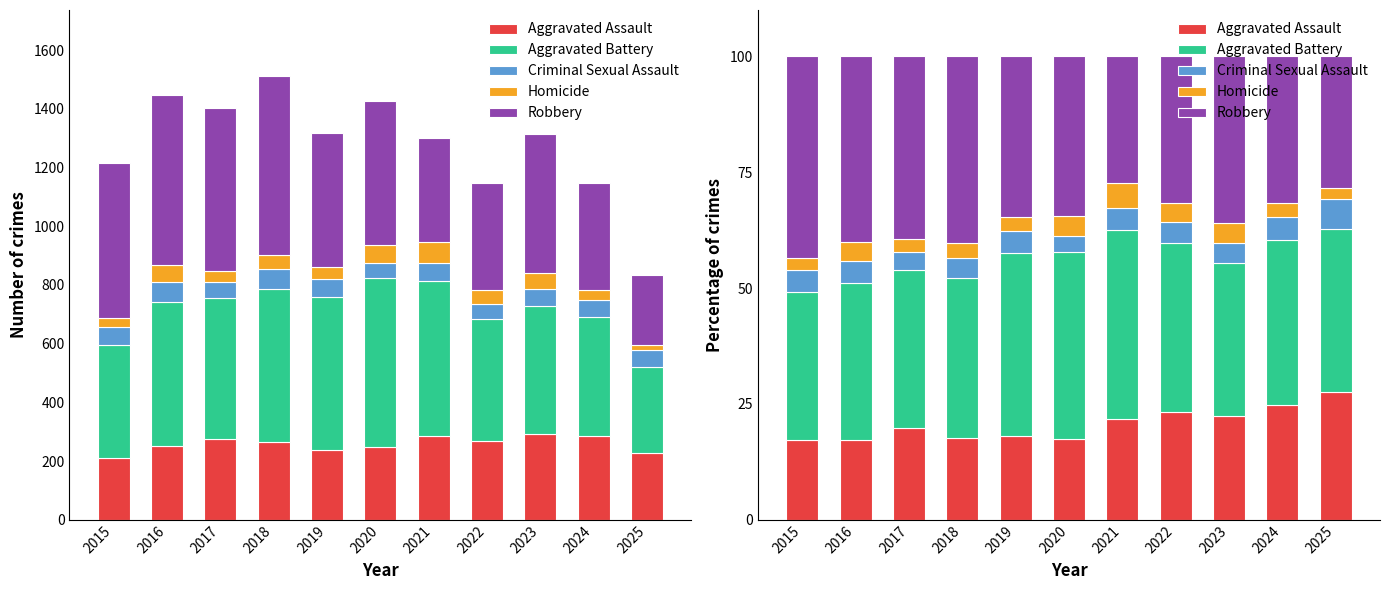

Reading left to right, list all the values displayed in this chart.

Aggravated Assault: 2015=17.3	2016=17.3	2017=19.7	2018=17.5	2019=18.1	2020=17.4	2021=21.8	2022=23.3	2023=22.3	2024=24.9	2025=27.5
Aggravated Battery: 2015=31.9	2016=33.9	2017=34.3	2018=34.6	2019=39.5	2020=40.2	2021=40.8	2022=36.4	2023=33.1	2024=35.4	2025=35.2
Criminal Sexual Assault: 2015=4.8	2016=4.8	2017=3.9	2018=4.4	2019=4.7	2020=3.5	2021=4.7	2022=4.5	2023=4.3	2024=5.1	2025=6.6
Homicide: 2015=2.6	2016=4.1	2017=2.6	2018=3.2	2019=3.0	2020=4.4	2021=5.3	2022=4.1	2023=4.2	2024=3.0	2025=2.4
Robbery: 2015=43.4	2016=40.0	2017=39.5	2018=40.3	2019=34.7	2020=34.4	2021=27.4	2022=31.7	2023=36.0	2024=31.7	2025=28.3